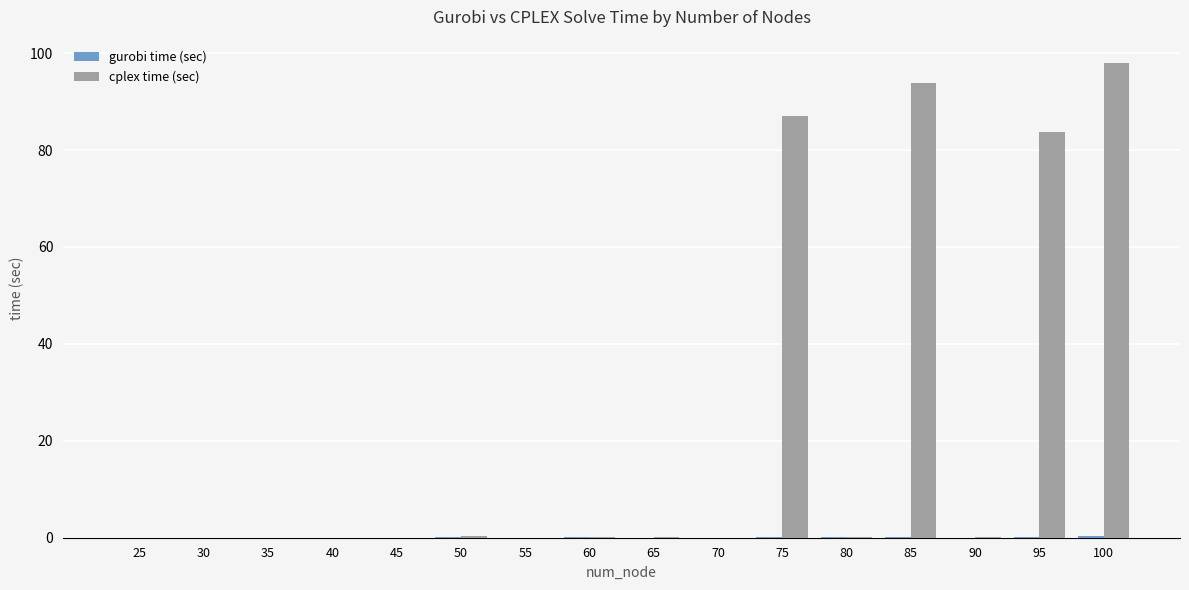

What is the spread (max minus min) of values at 75?

86.9